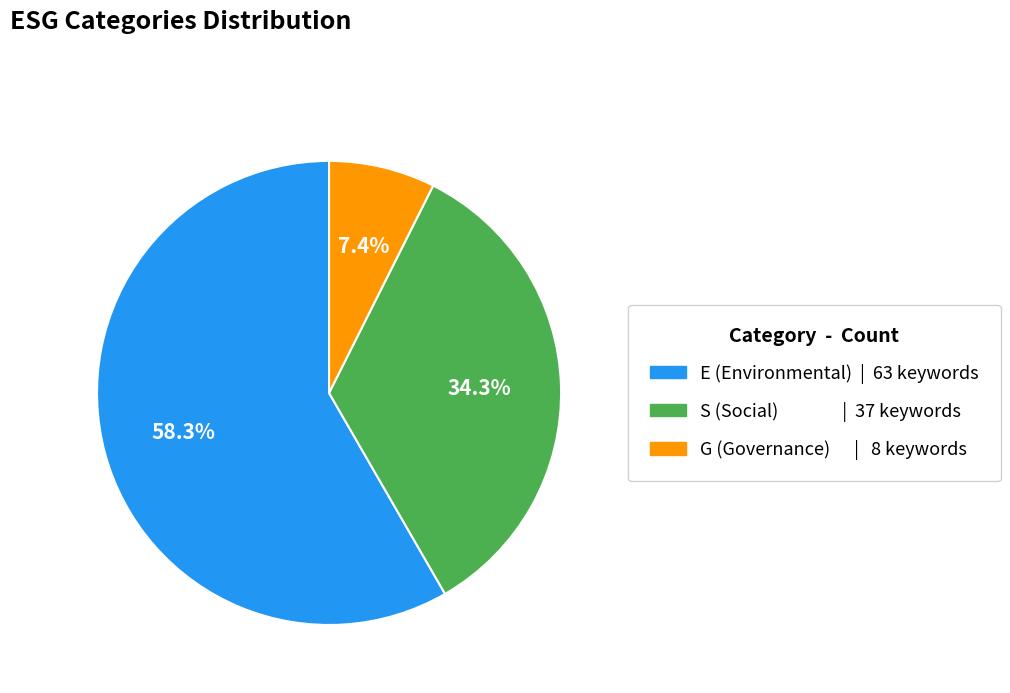

Is it true that S (Social) is 34% of the pie?

True